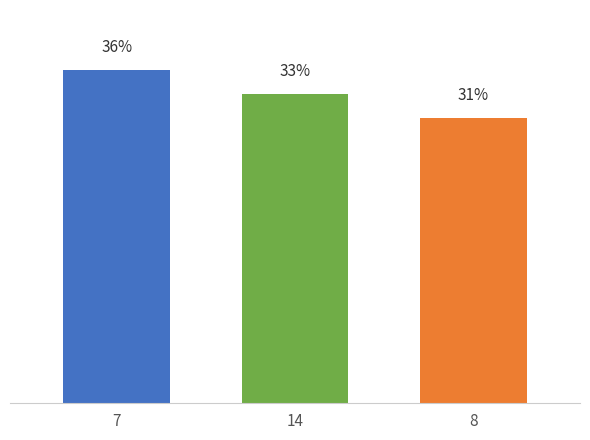

What is the sum of all values?

100.0